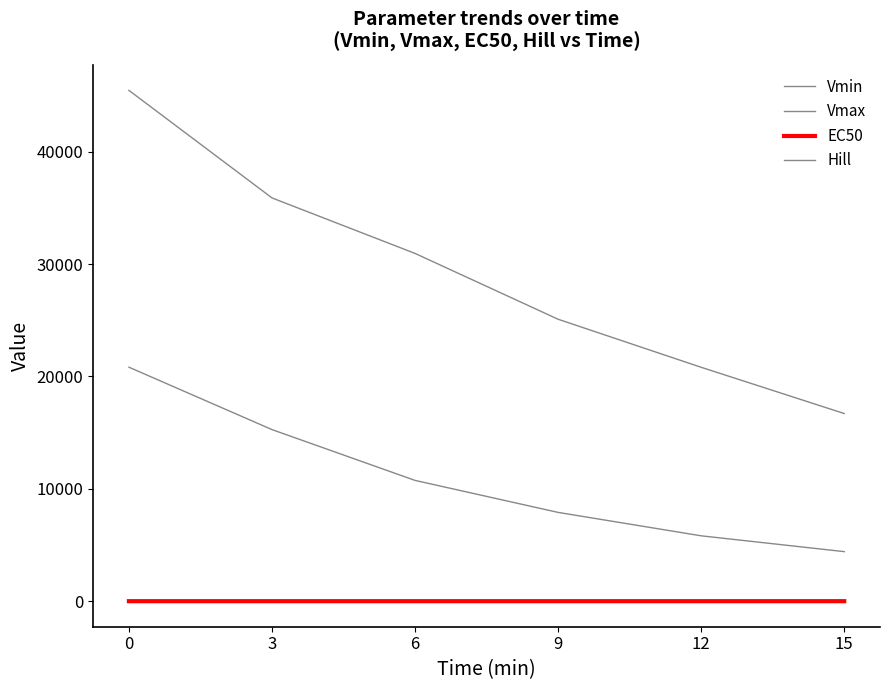

Does the chart display data point markers on the line(s)?

No